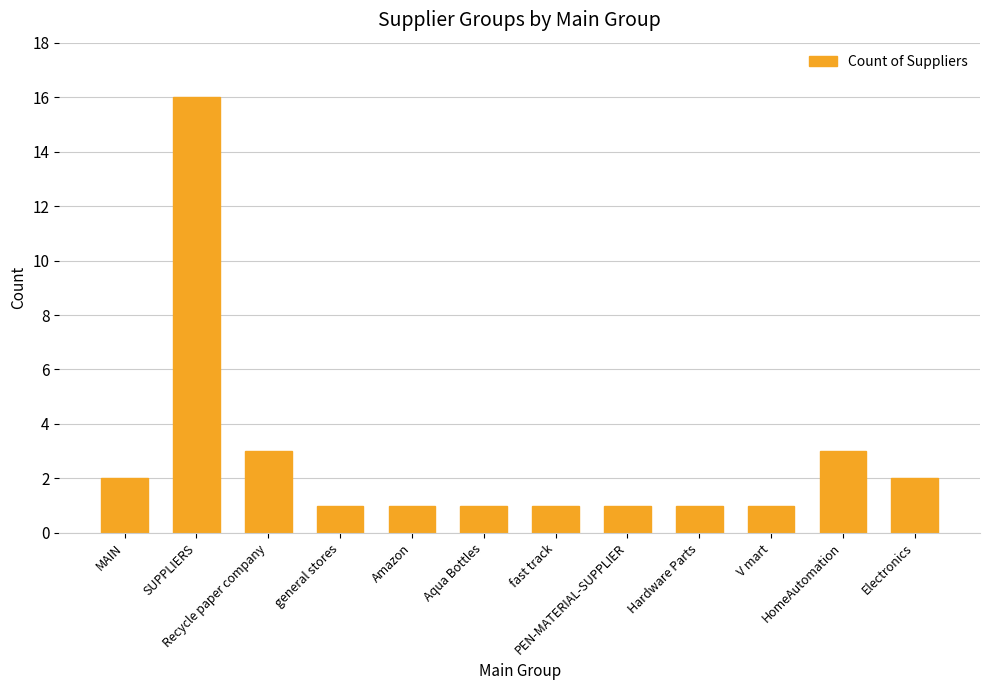

What is the label of the 10th bar from the right?

Recycle paper company